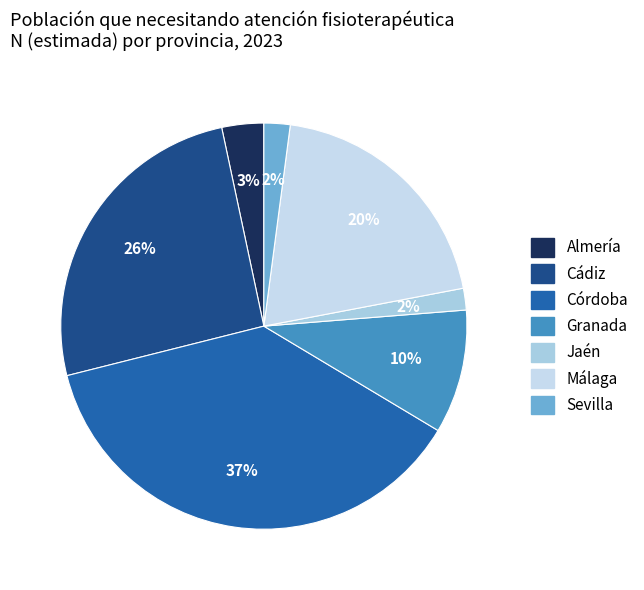

What is the change in value from Almería to Sevilla?

-370